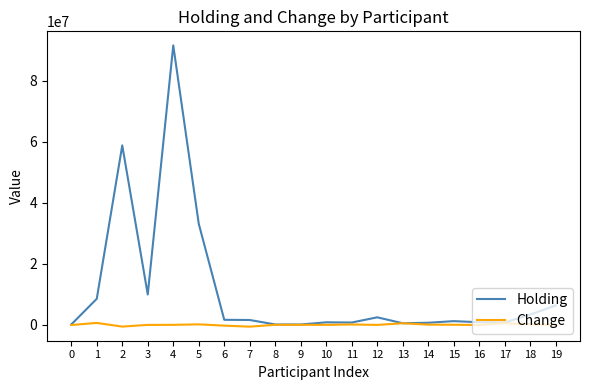

Which series has the largest range (max minus min)?

Holding